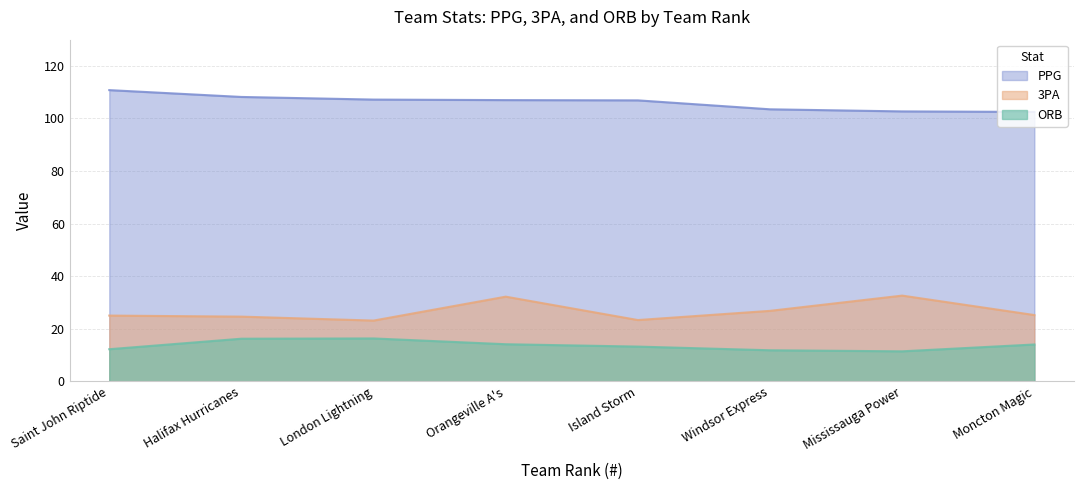

What is the highest value of the PPG series?

110.8